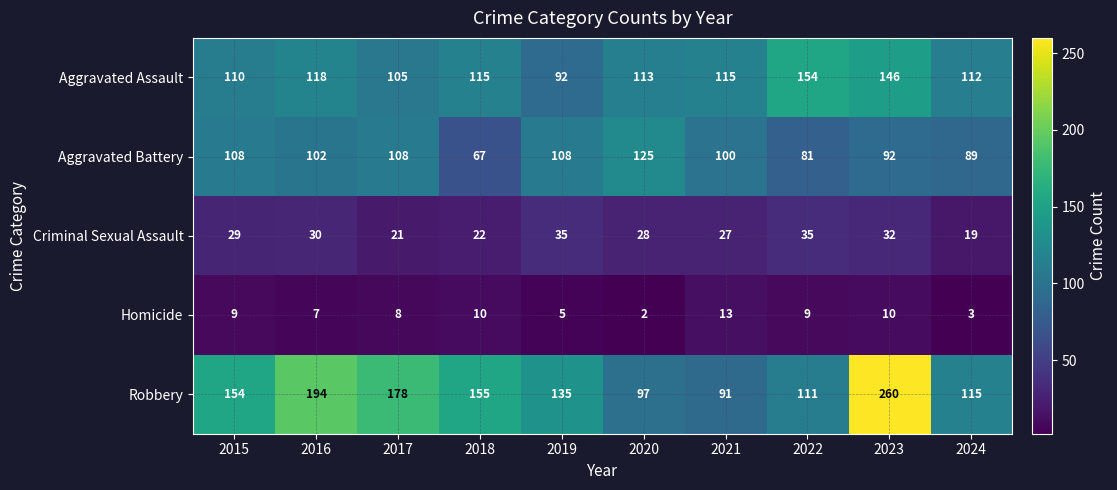

Rank the series at 2018 from lowest to highest value.

Homicide, Criminal Sexual Assault, Aggravated Battery, Aggravated Assault, Robbery